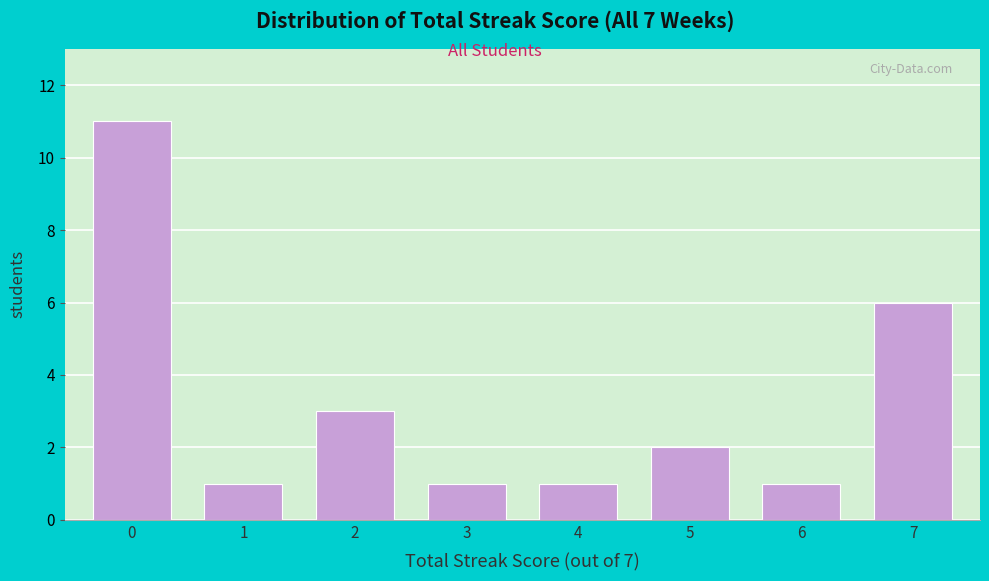

Reading left to right, extract all data points from this chart.

0=11	1=1	2=3	3=1	4=1	5=2	6=1	7=6